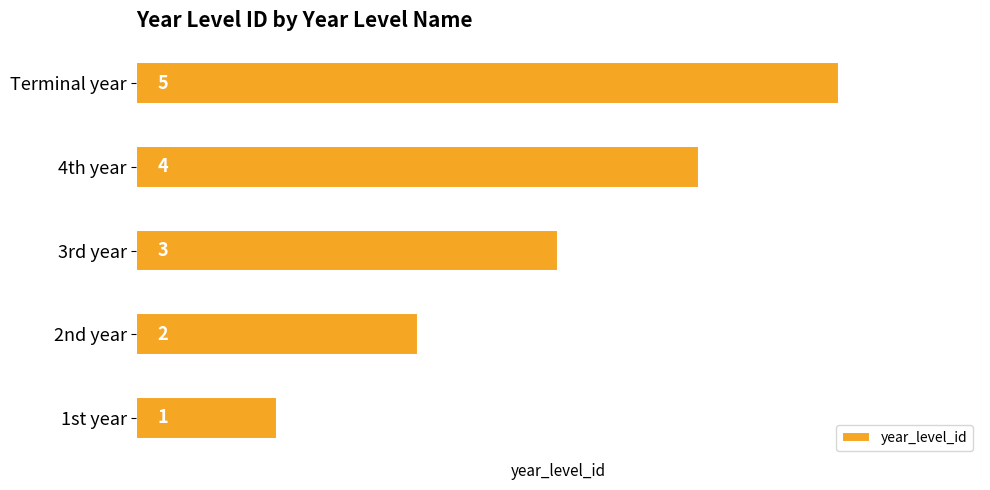

Count the number of categories in the chart.

5